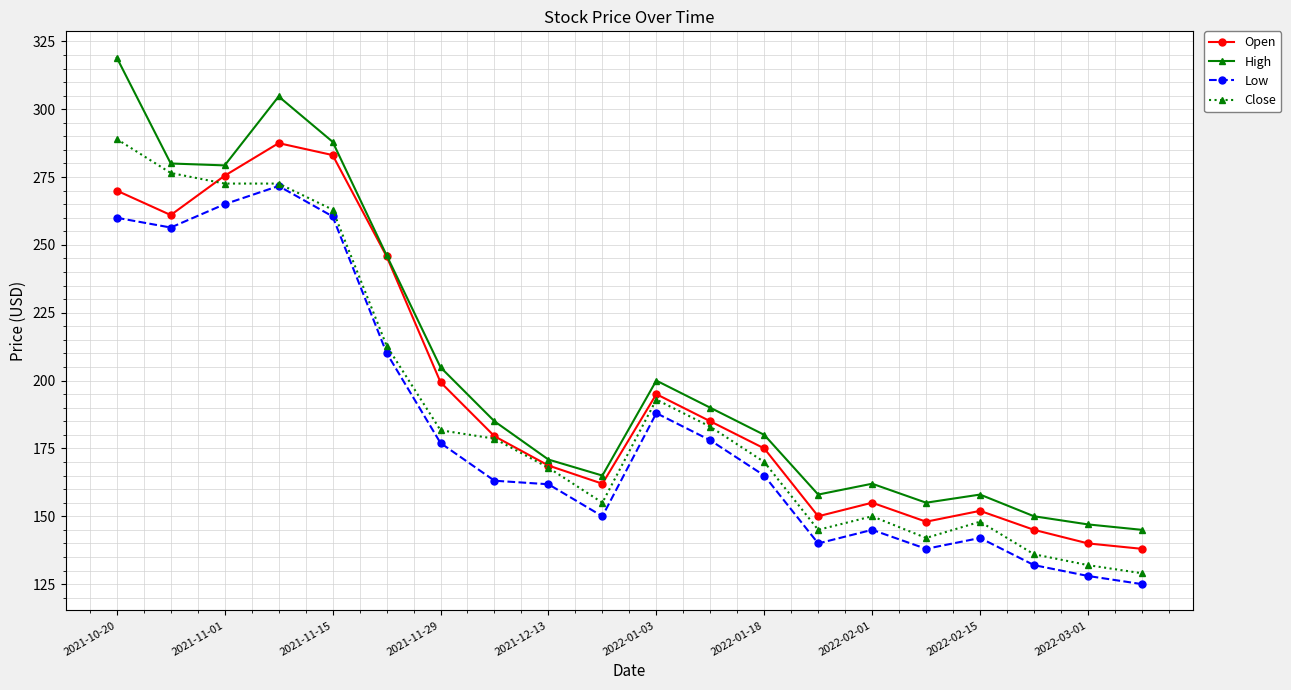

What is the highest value of the Open series?

287.5